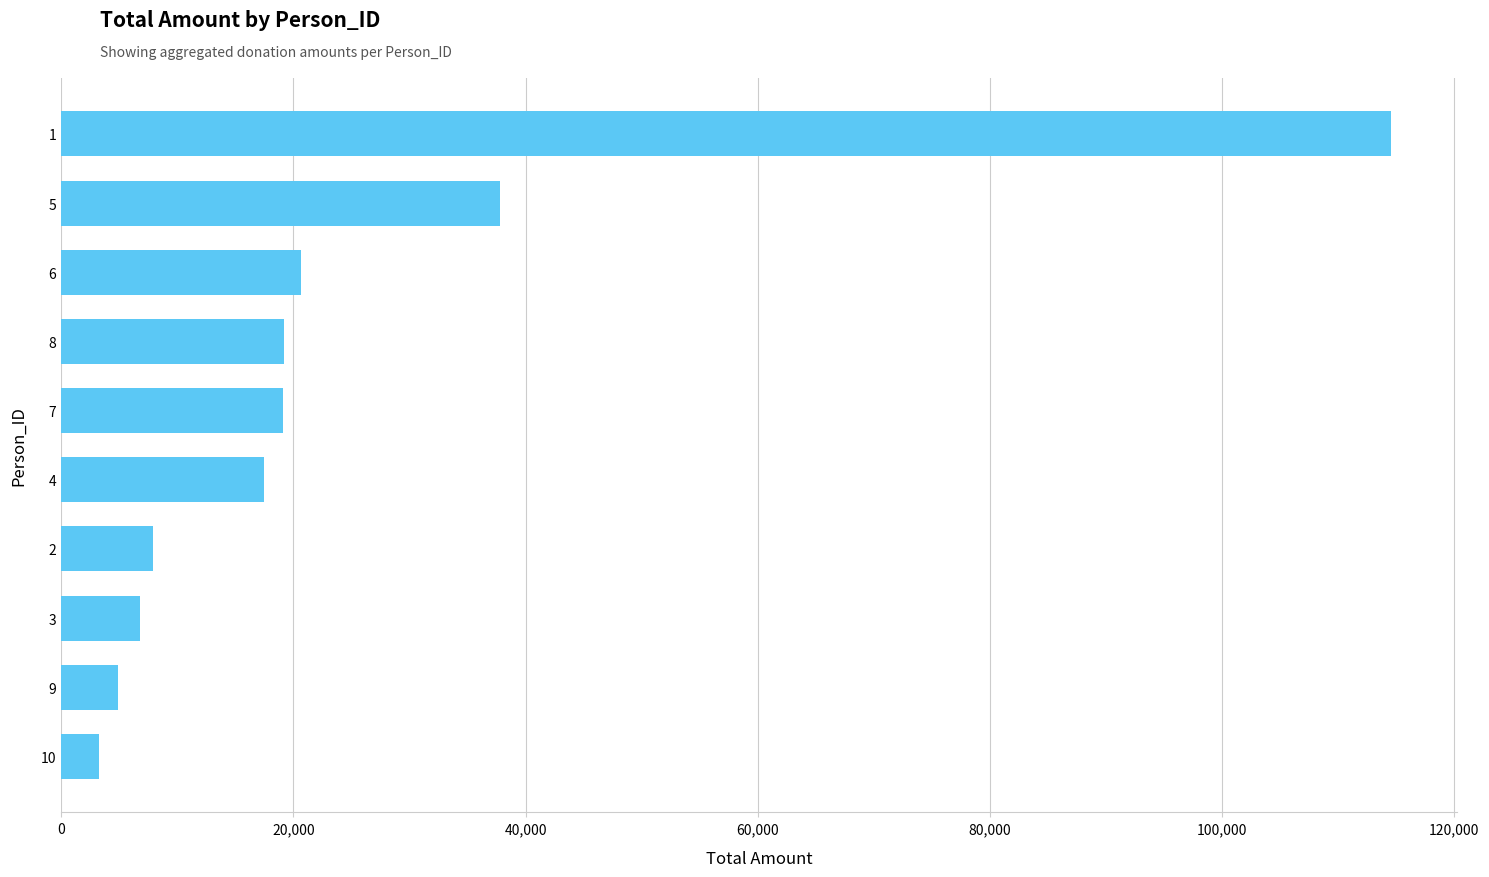

What is the change in value from 9 to 2?

+3000